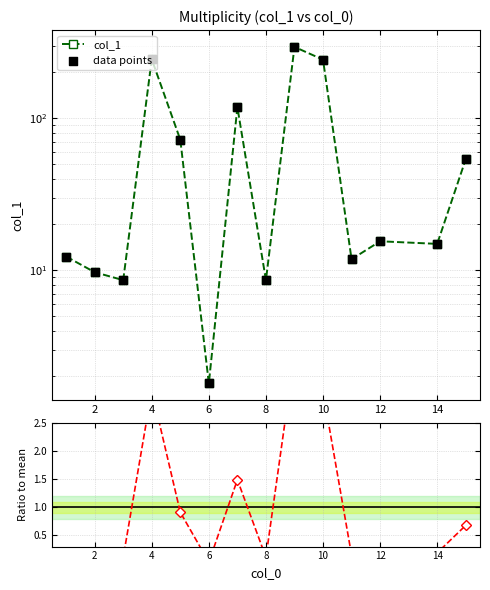

Which series has the largest Y range (max minus min)?

col_1